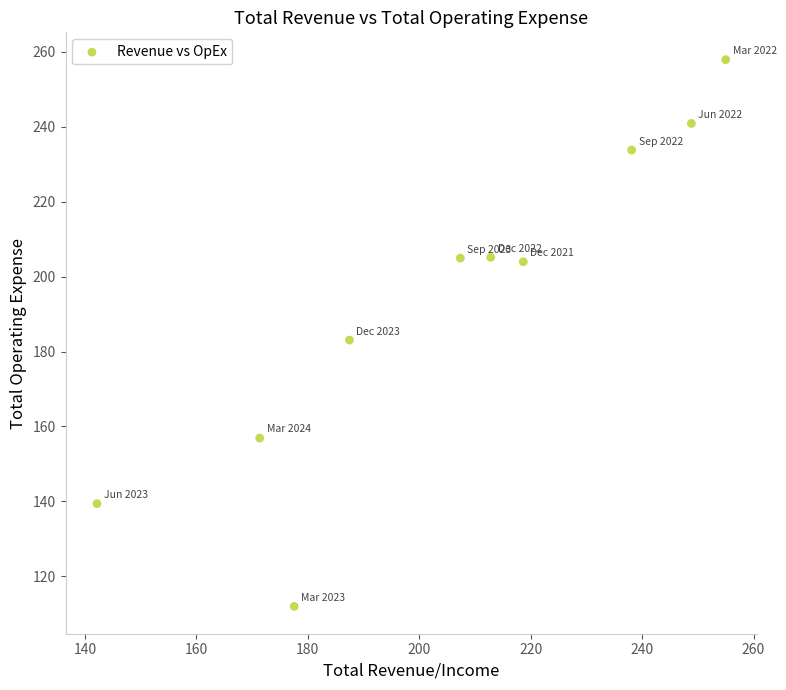

What is the average X value?

205.9